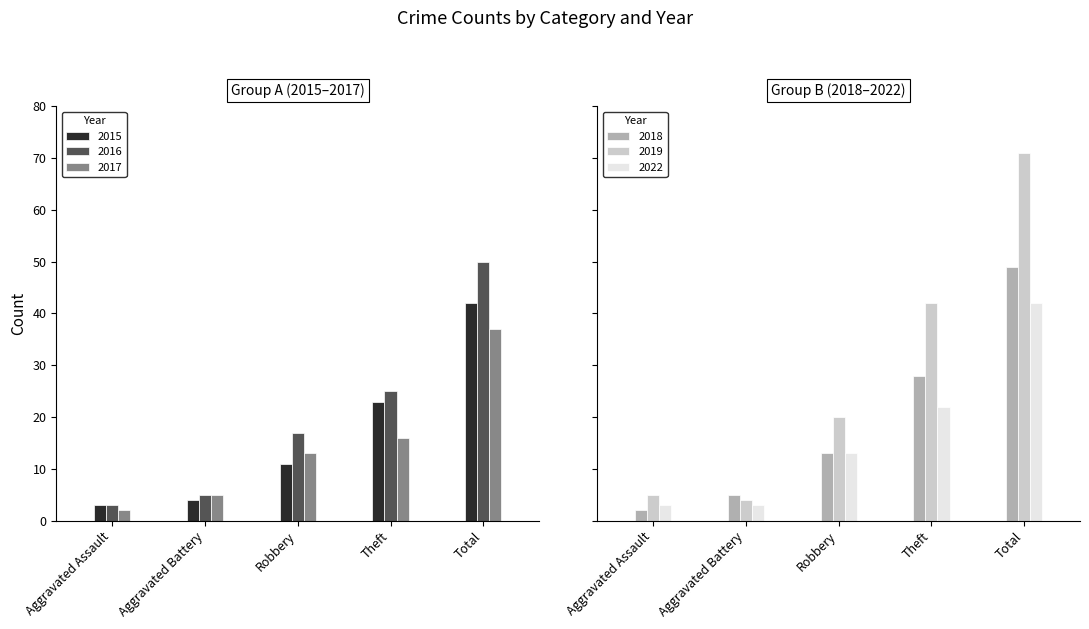

At which category is the sum across all series the highest?

Total